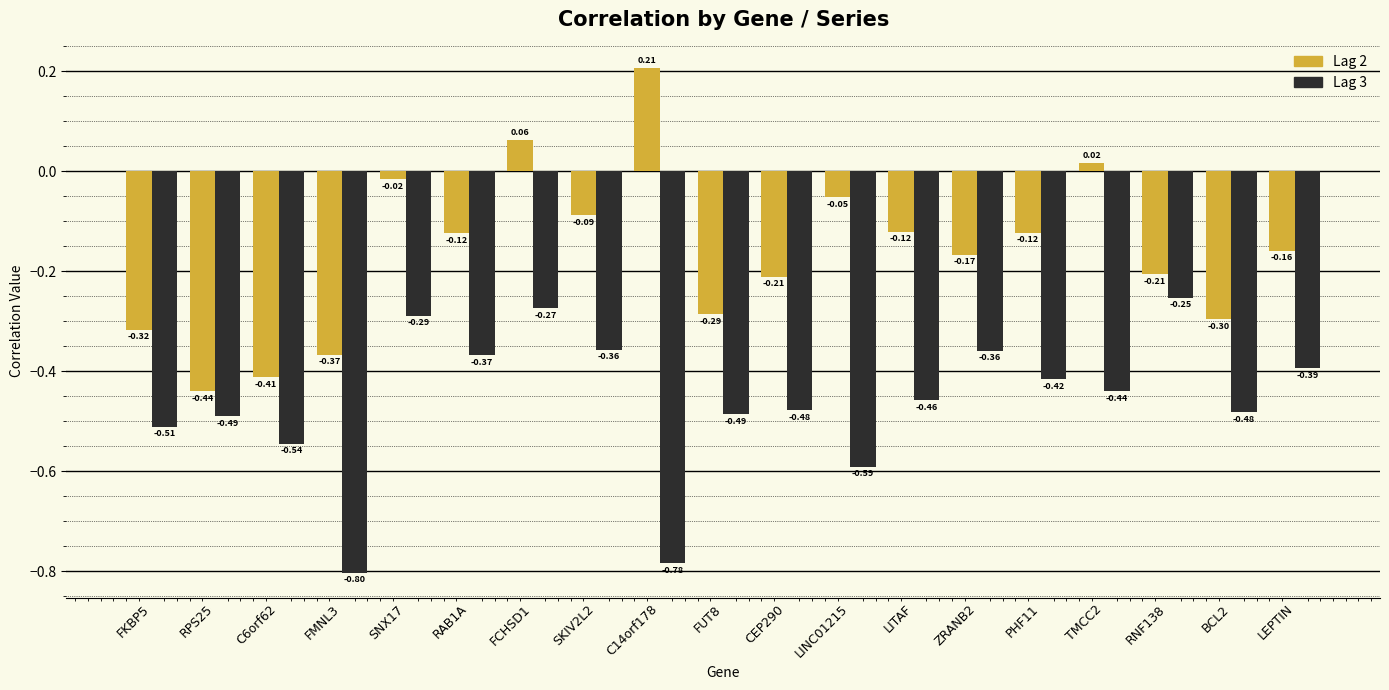

Rank the series by their maximum value, from highest to lowest.

Lag 2, Lag 3